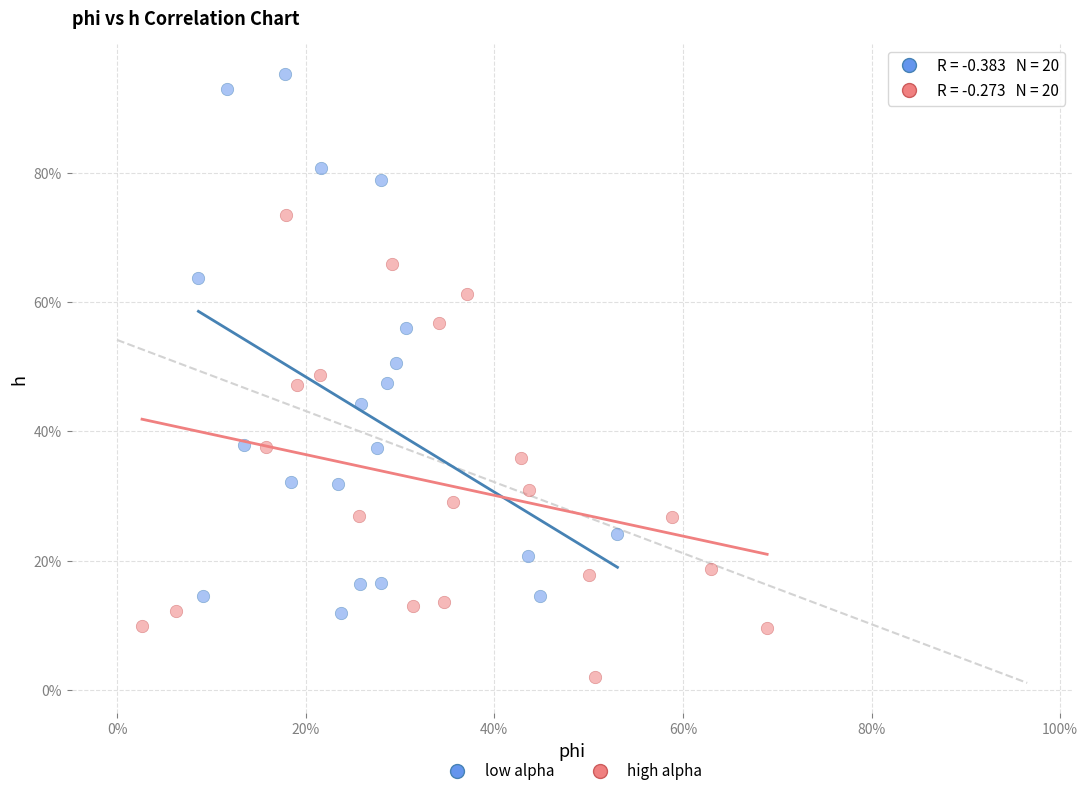

What are all the series names shown in the legend?

low alpha, high alpha